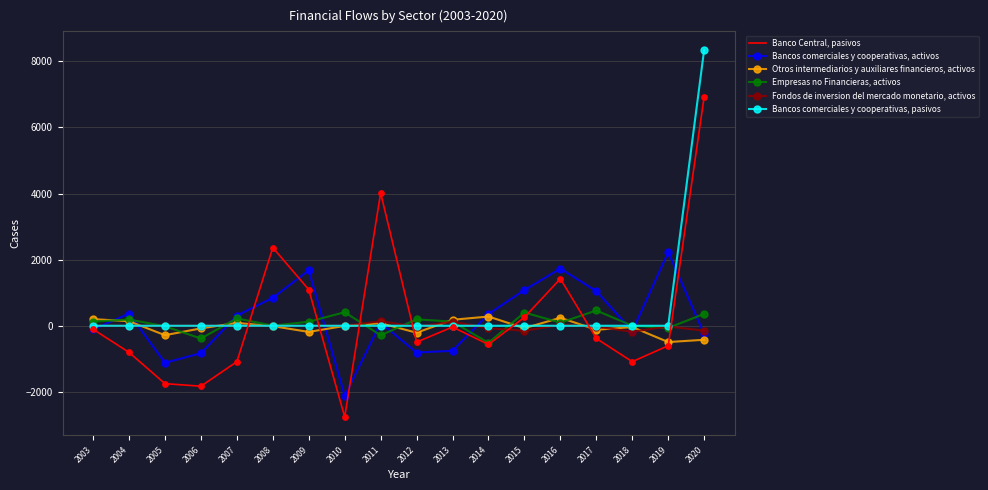

What is the total value across all series at 2005?

-3172